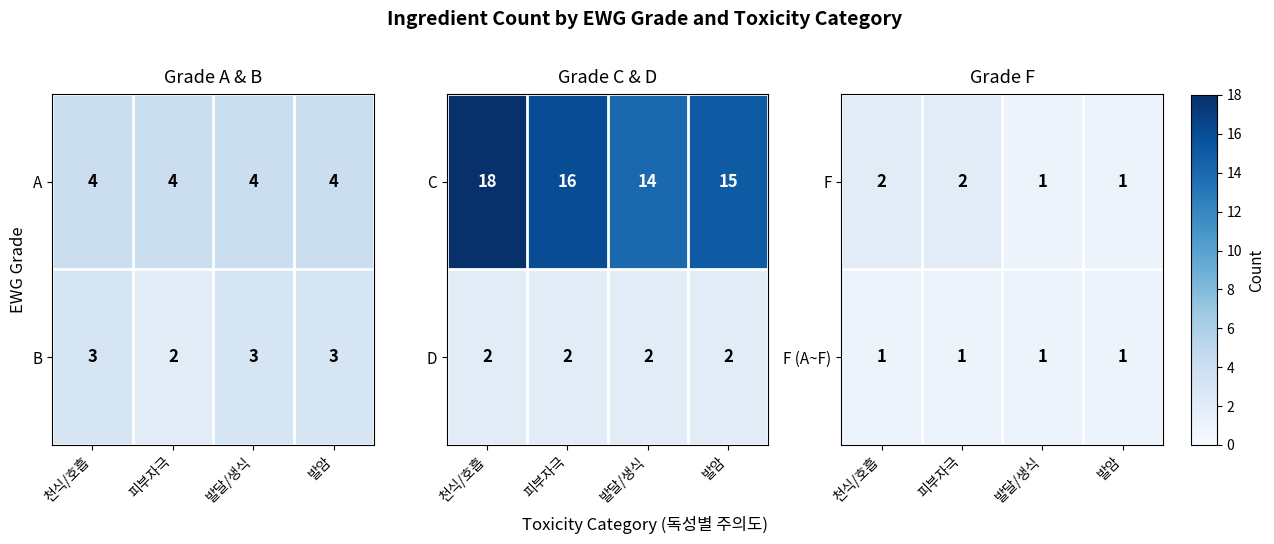

What is the minimum value for F (A~F)?

1